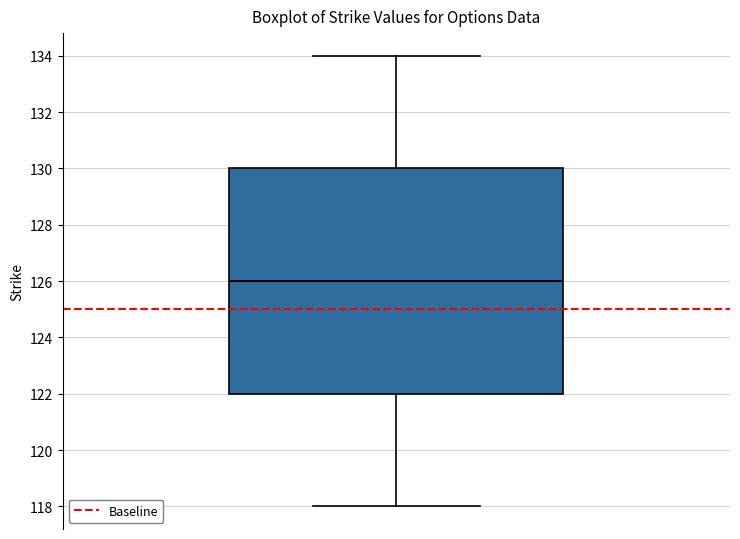

Where does the lower whisker of the box end on the y-axis? The values are not printed on the chart, so give them approximately, as read against the axis.

118